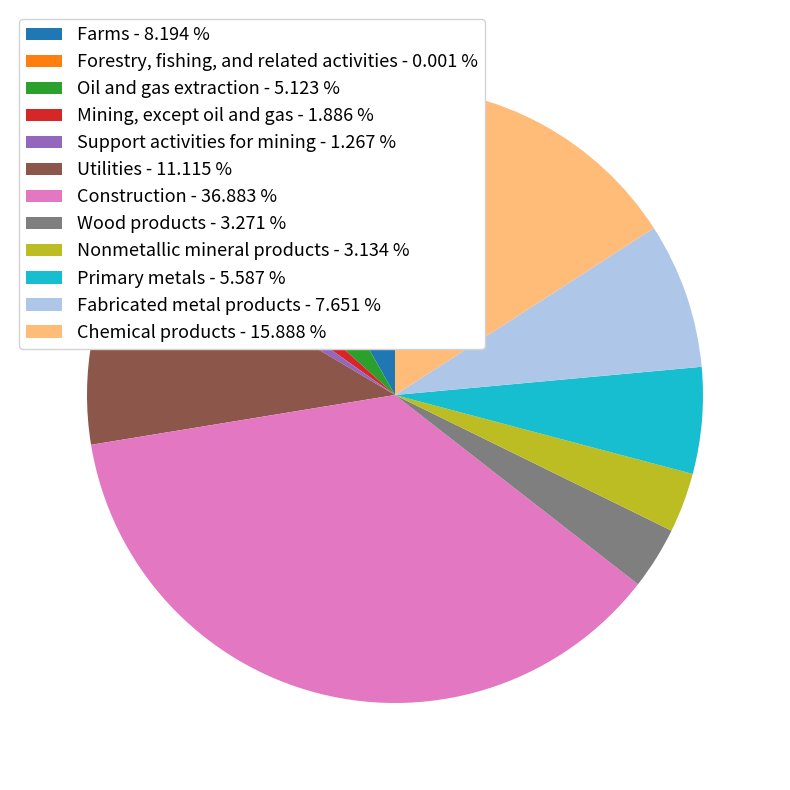

Does Oil and gas extraction account for over 50% of the chart?

No